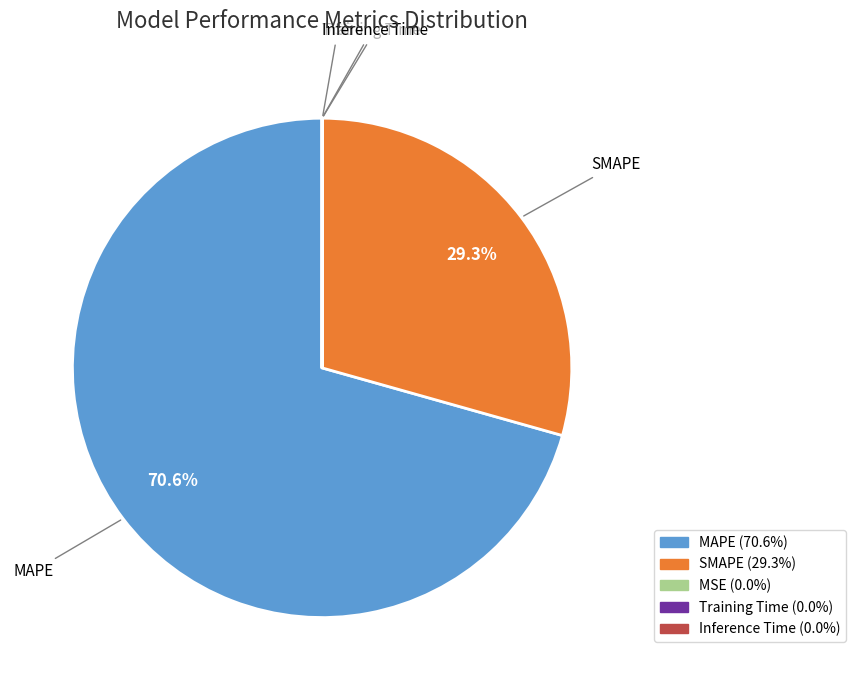

Does MAPE account for over 50% of the chart?

Yes